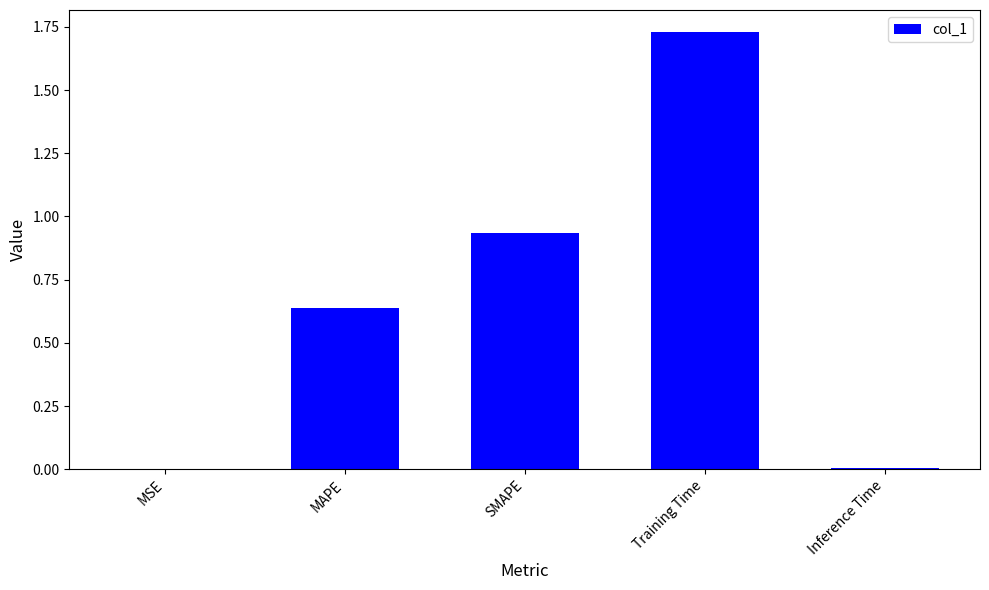

What is the change in value from MSE to Training Time?

+1.7